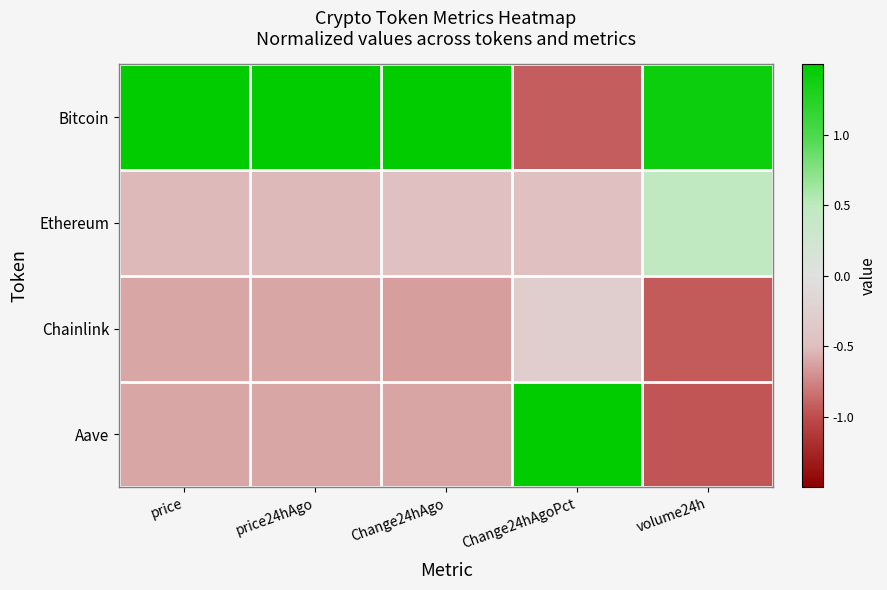

What is the difference between the highest and lowest values at volume24h?

2.4